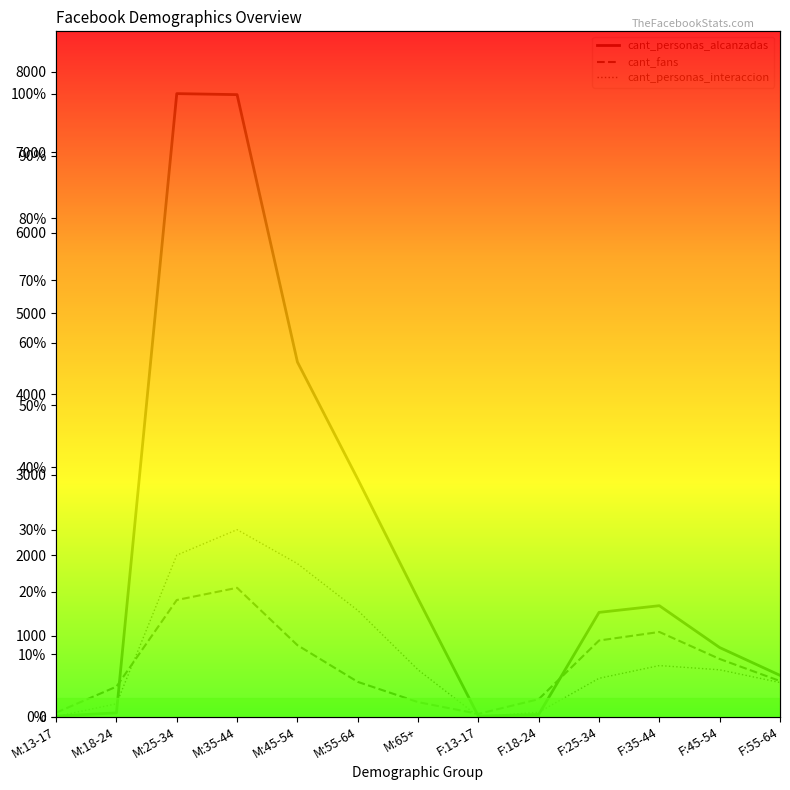

Which category has the highest value in the cant_personas_alcanzadas series?

M:25-34